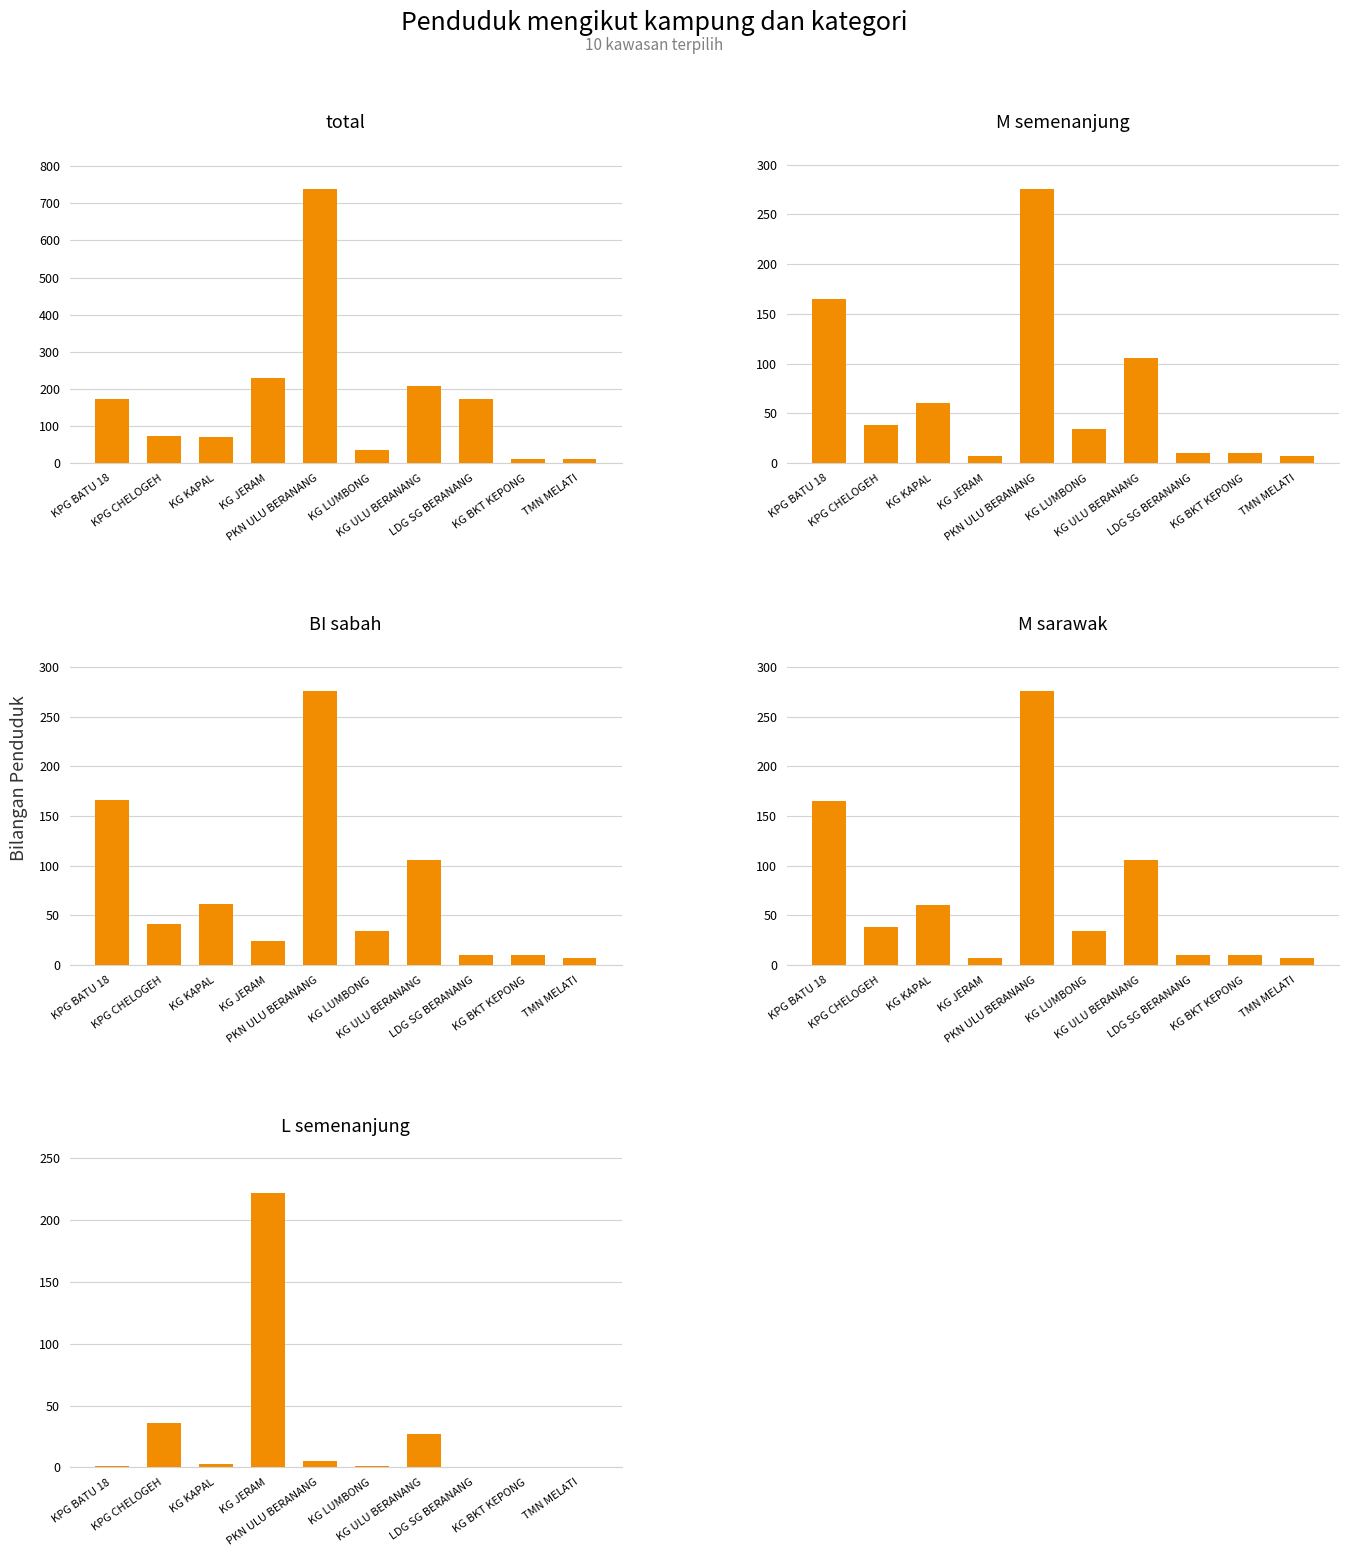

Does the chart contain stacked bars?

No